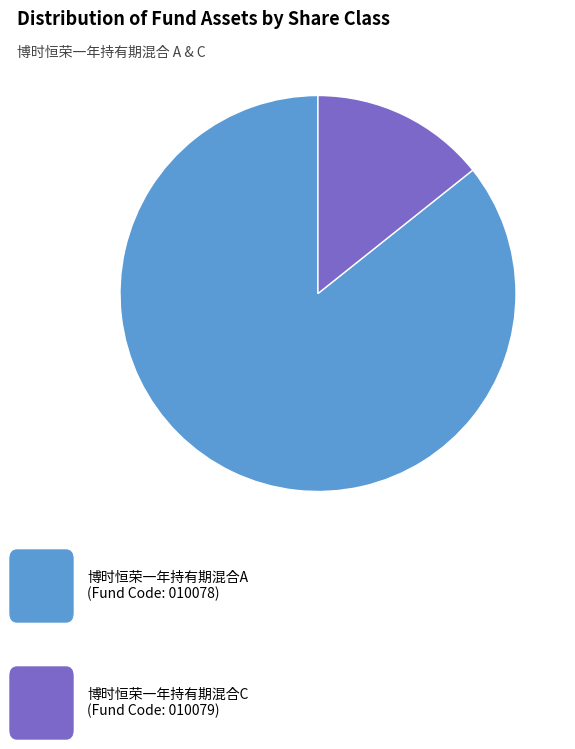

Does any single category account for the majority?

Yes